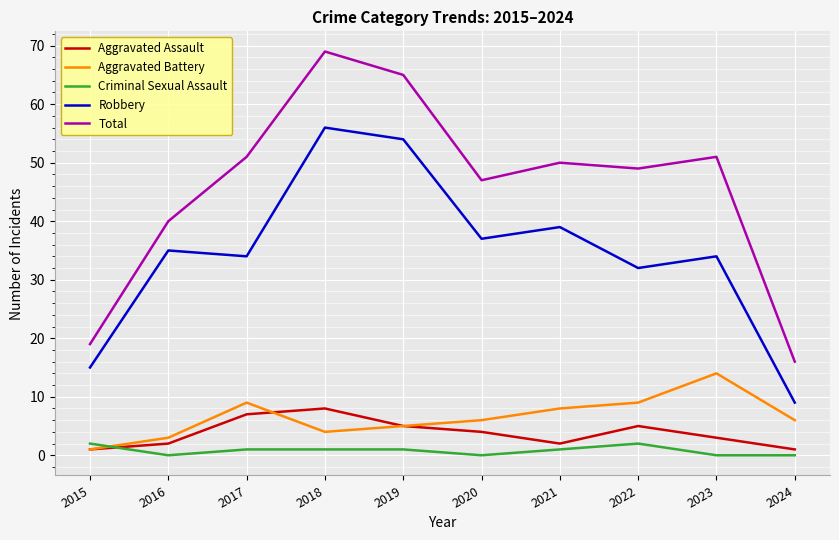

Which series has the widest spread of values?

Total